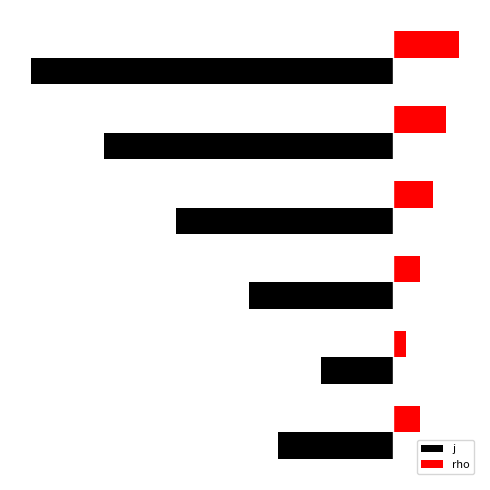

Reading left to right, extract all data points from this chart.

j: −30=-8.0	−25=-5.0	−20=-10.0	−15=-15.0	−10=-20.0	−5=-25.0
rho: −30=1.8	−25=0.9	−20=1.8	−15=2.7	−10=3.6	−5=4.5